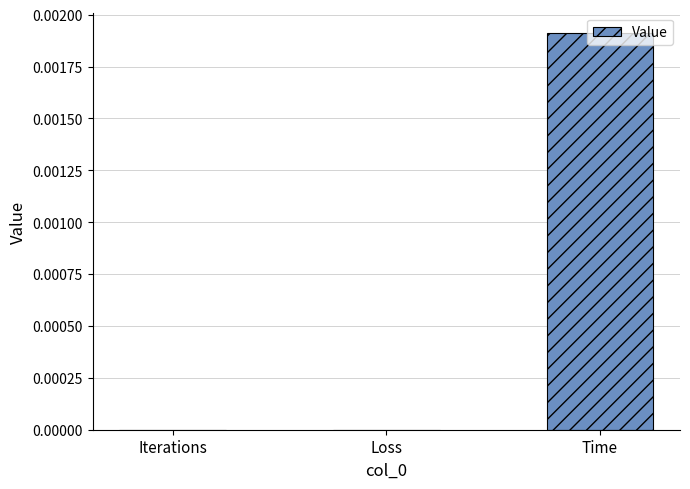

Which label corresponds to the largest value in the chart?

Time